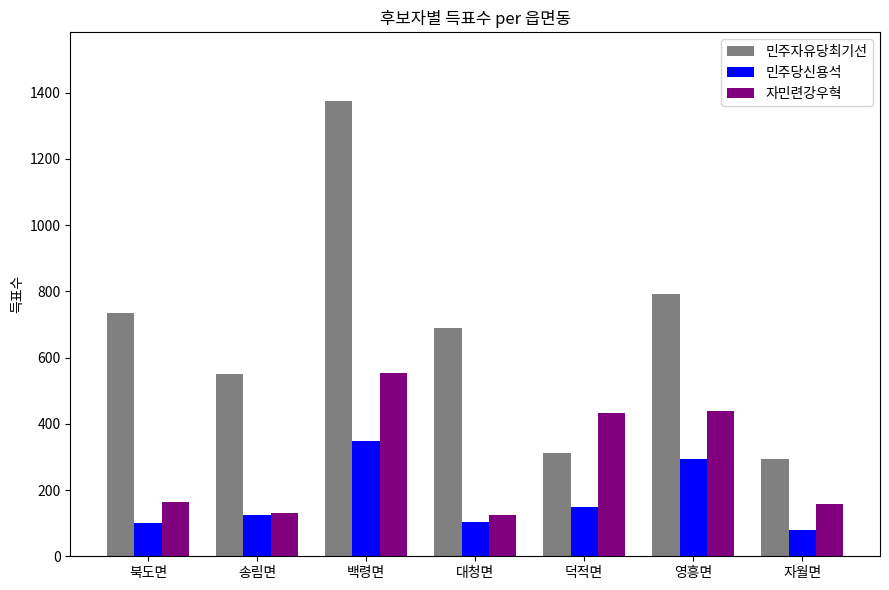

What is the approximate value of 자민련강우혁 at 덕적면, to the nearest 10?

430